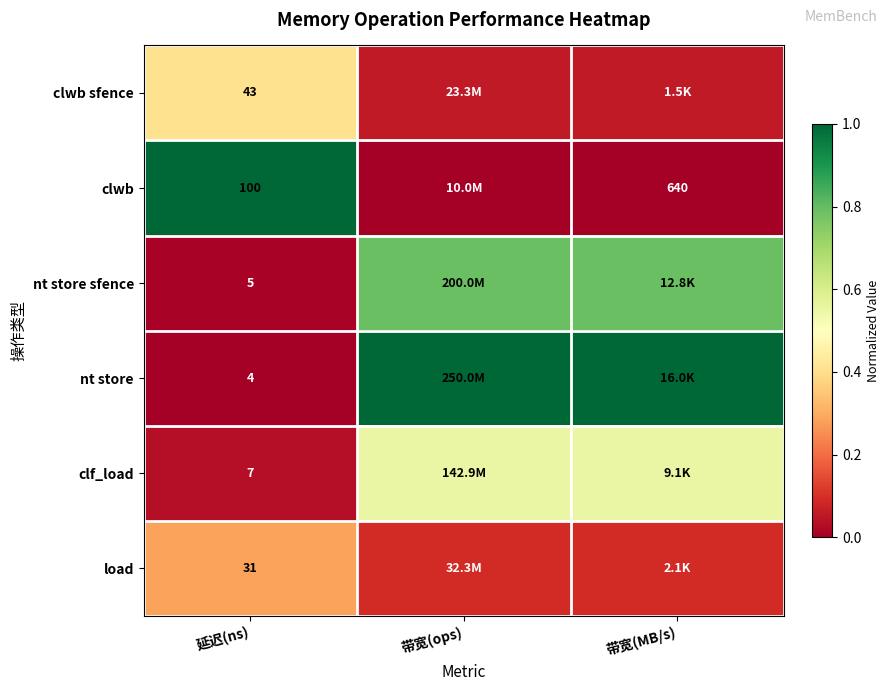

Rank the series at 延迟(ns) from lowest to highest value.

nt store, nt store sfence, clf_load, load, clwb sfence, clwb